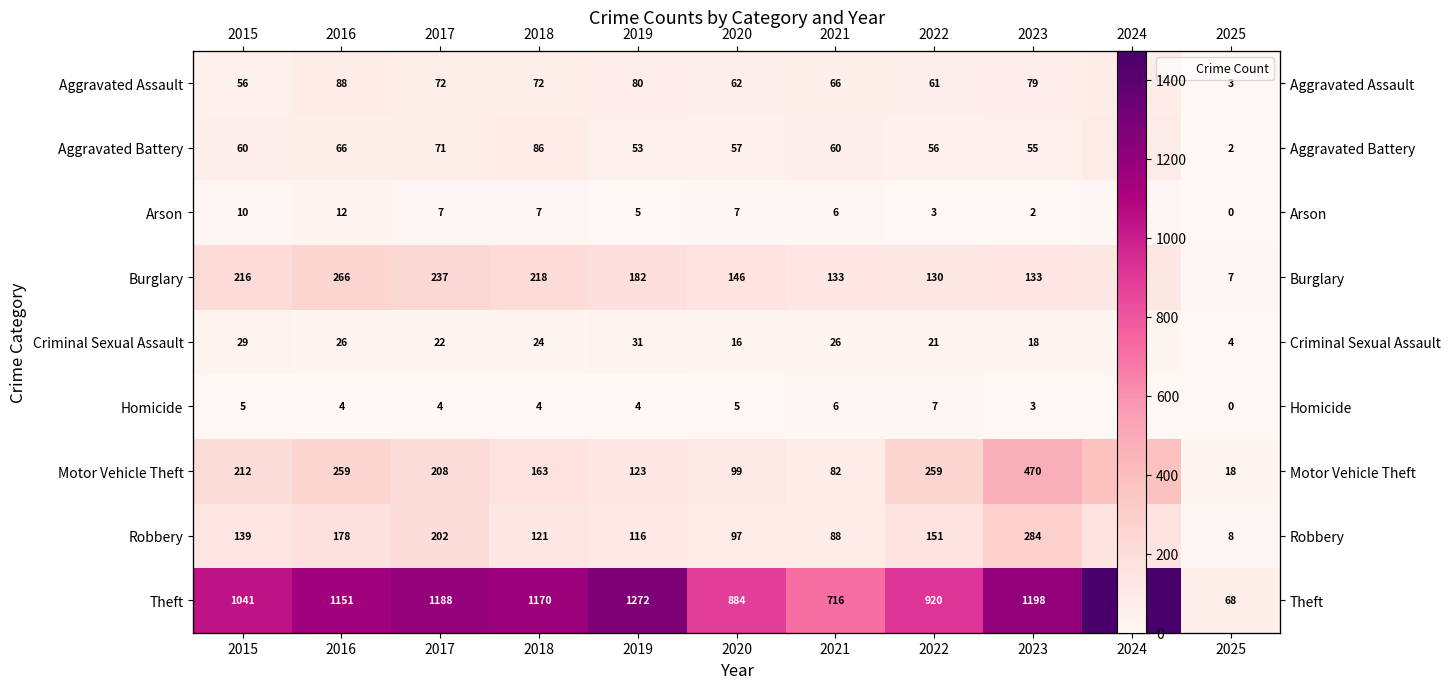

Rank the series at 2020 from lowest to highest value.

Homicide, Arson, Criminal Sexual Assault, Aggravated Battery, Aggravated Assault, Robbery, Motor Vehicle Theft, Burglary, Theft